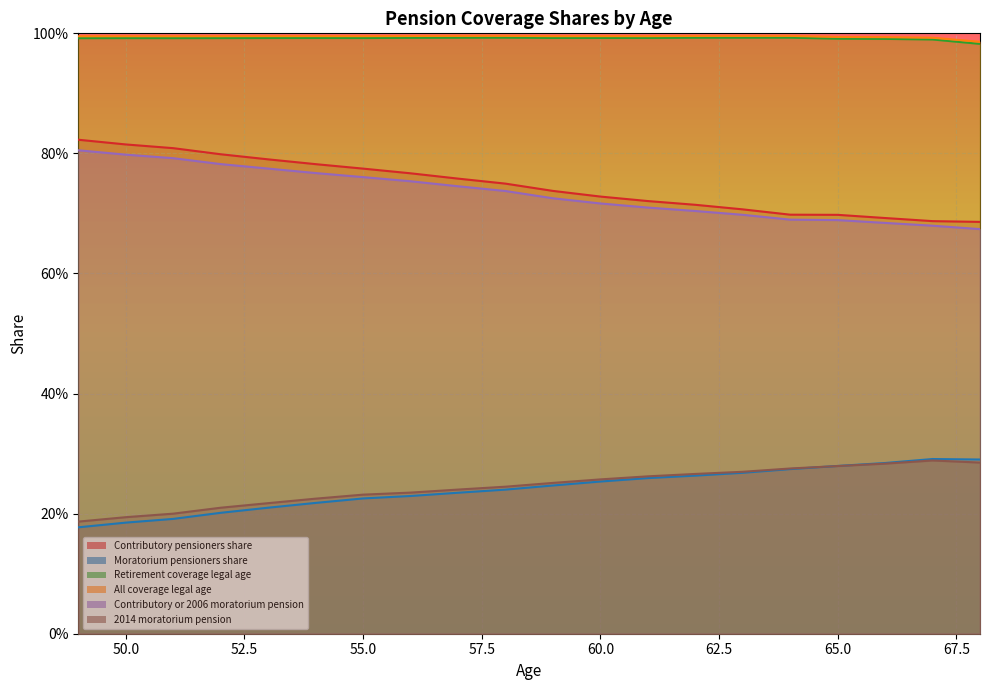

True or false: Retirement coverage legal age and All coverage legal age intersect in this chart.

False